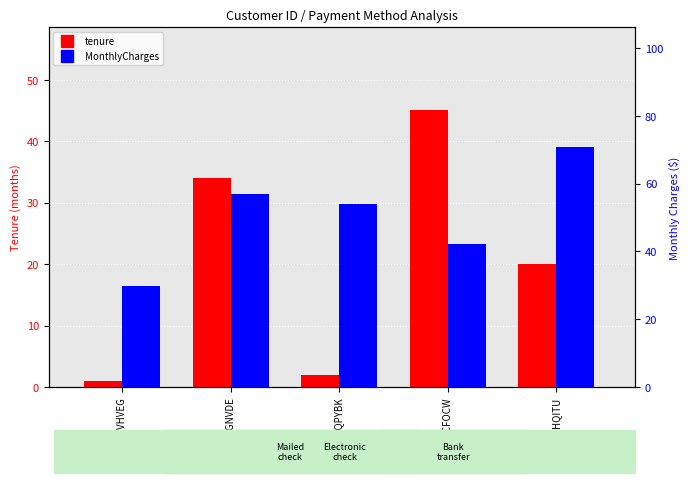

Reading left to right, transcribe all the data shown in this chart.

tenure: 1.0	34.0	2.0	45.0	20.0
MonthlyCharges: 29.9	57.0	53.9	42.3	70.7